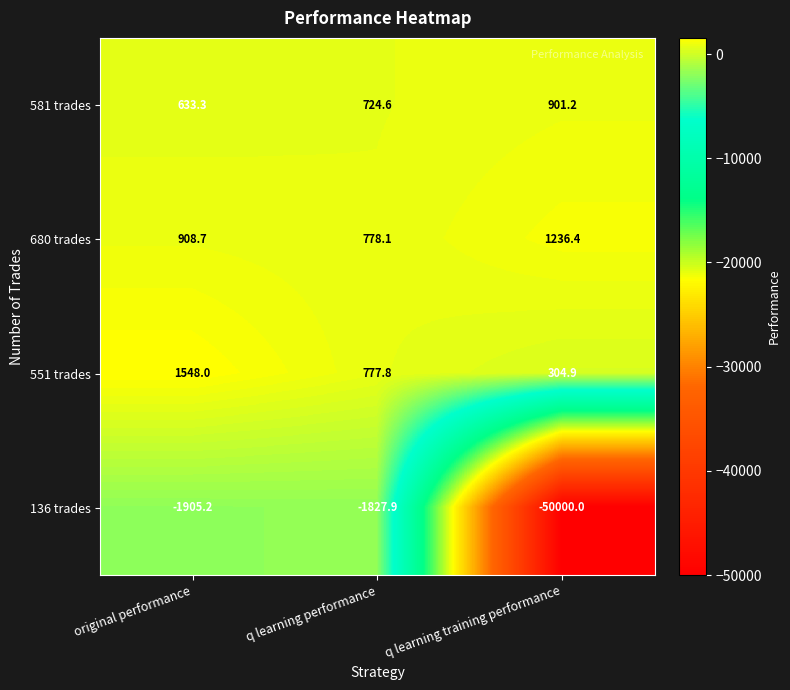

What is the smallest value displayed?

-50000.0